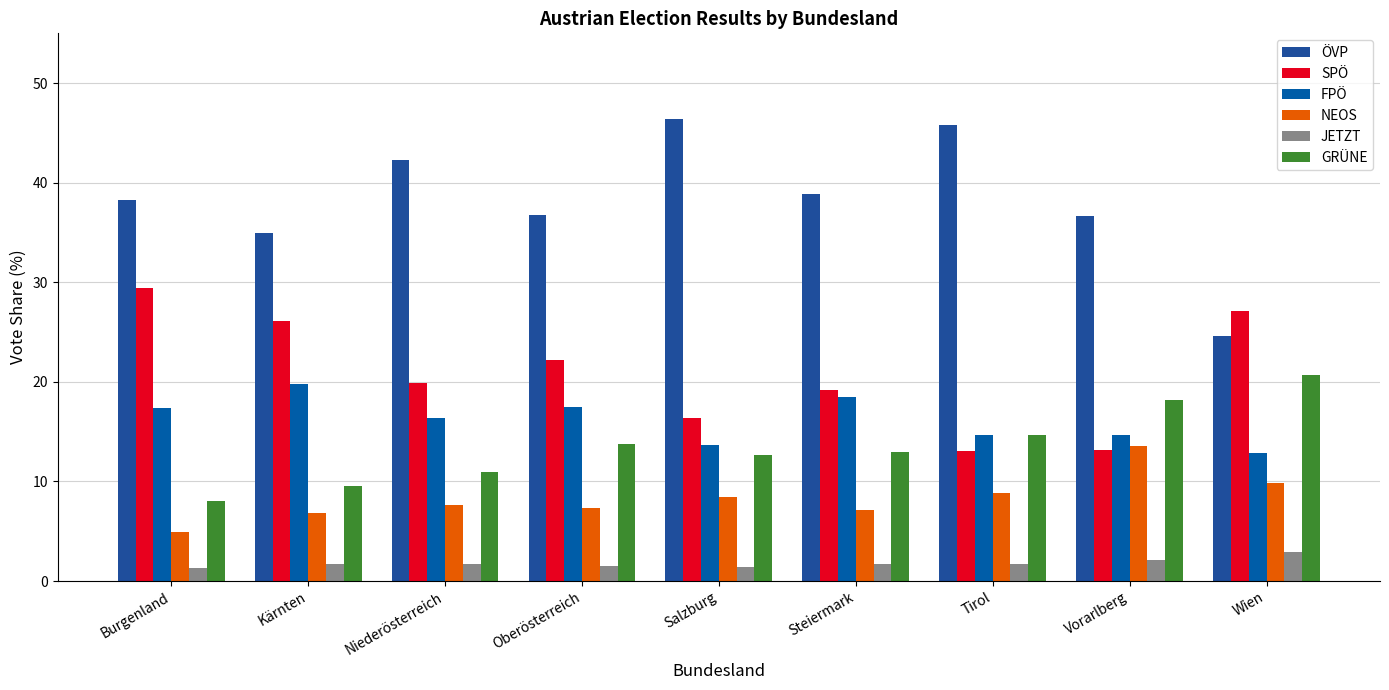

What is the average value of the NEOS series?

8.3